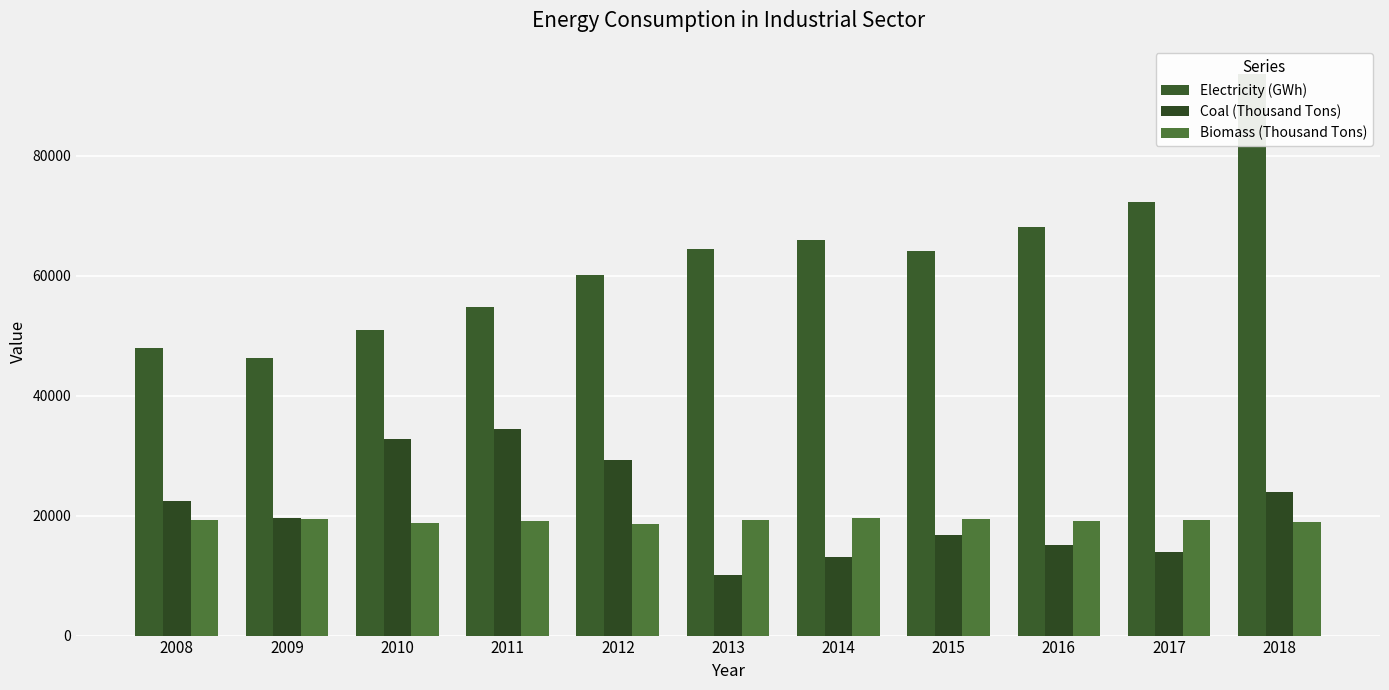

At how many categories does at least one series exceed 91373?

1